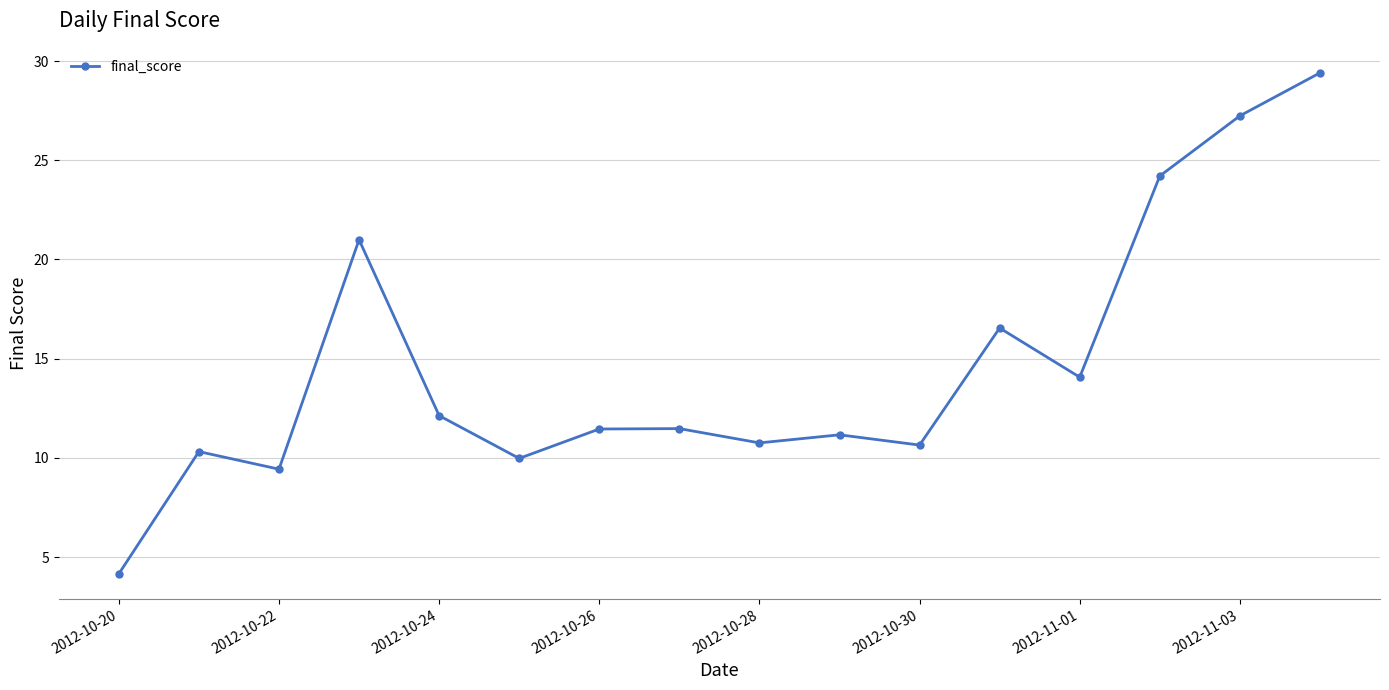

Does the chart display data point markers on the line(s)?

Yes